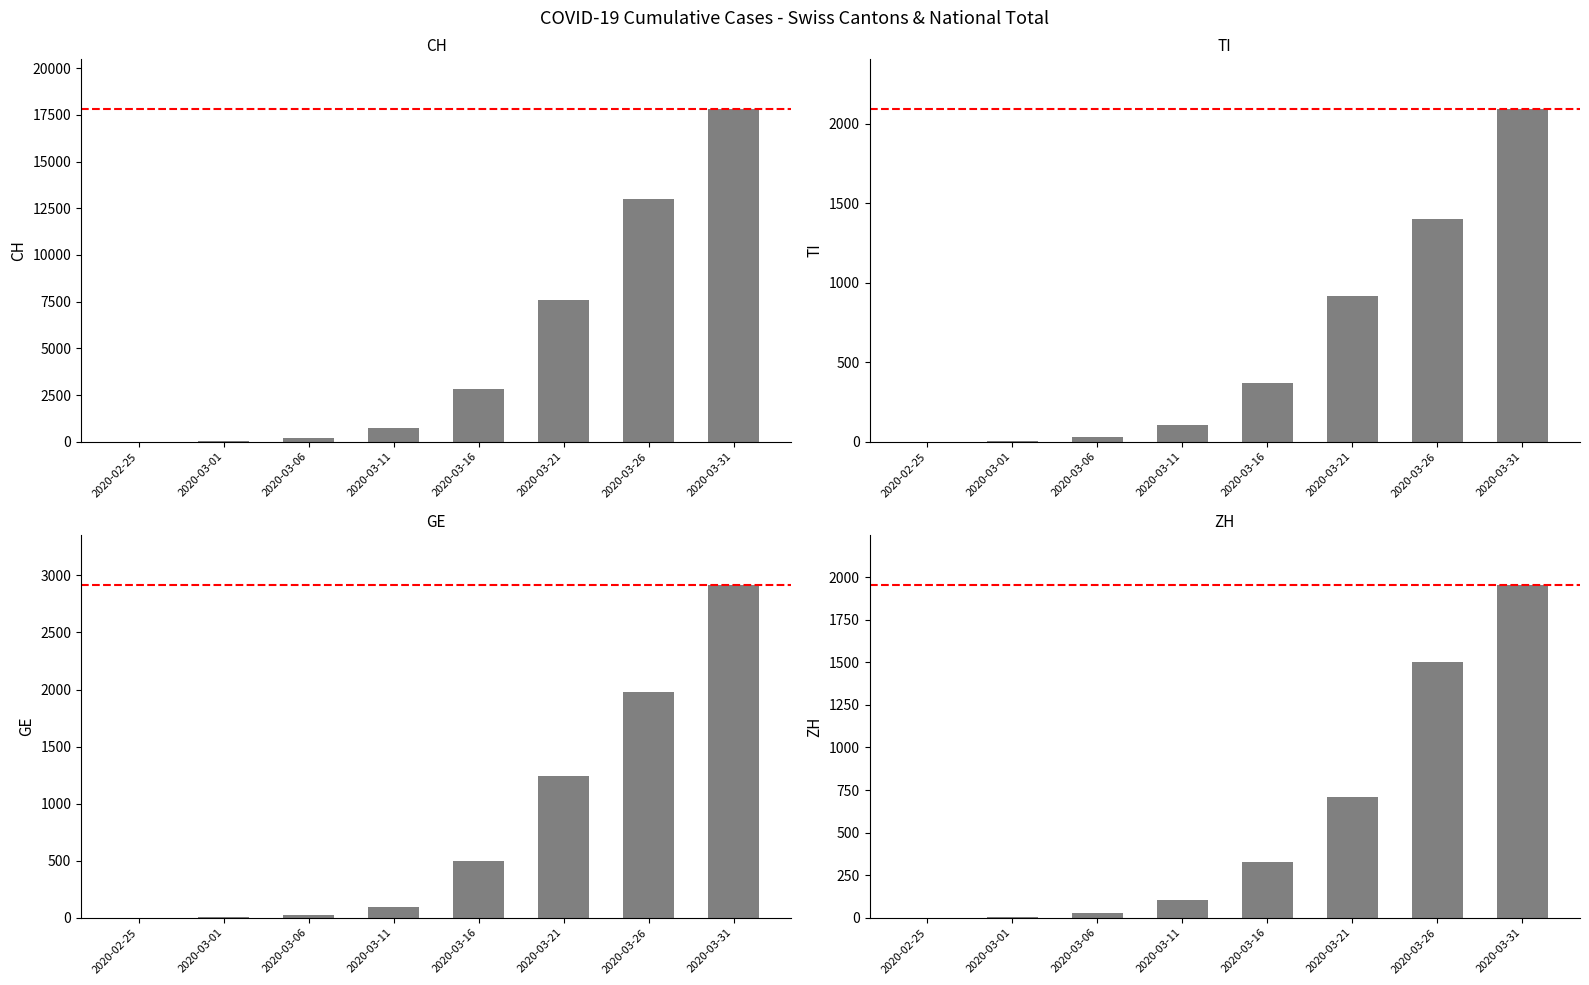

What value does the TI series have at 2020-03-16, to the nearest 100?

400